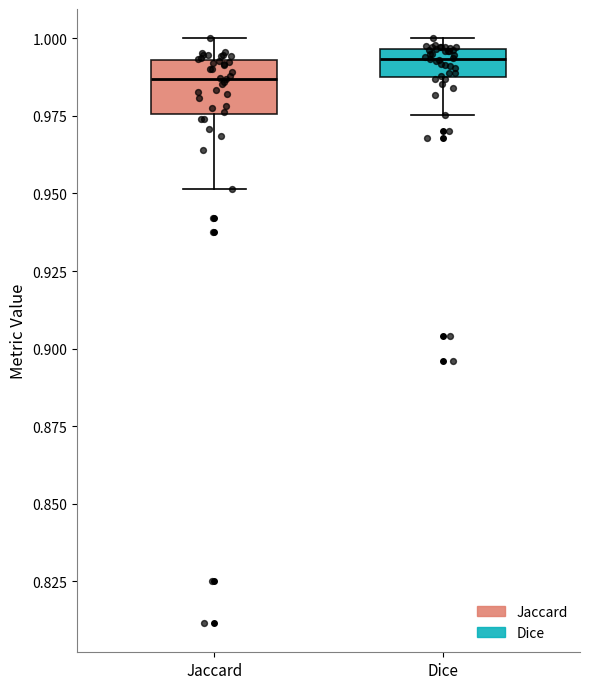

Reading left to right, transcribe this box plot: for each box, give where its median line is, the range the box spans, and where its two whiskers end, as read against the y-axis. The values are not printed on the chart, so give them approximately, as read against the axis.

Jaccard: median 0.985, box 0.975 to 0.995, whiskers 0.950 to 1.000
Dice: median 0.995 (just below the box's upper edge), box 0.990 to 0.995, whiskers 0.975 to 1.000